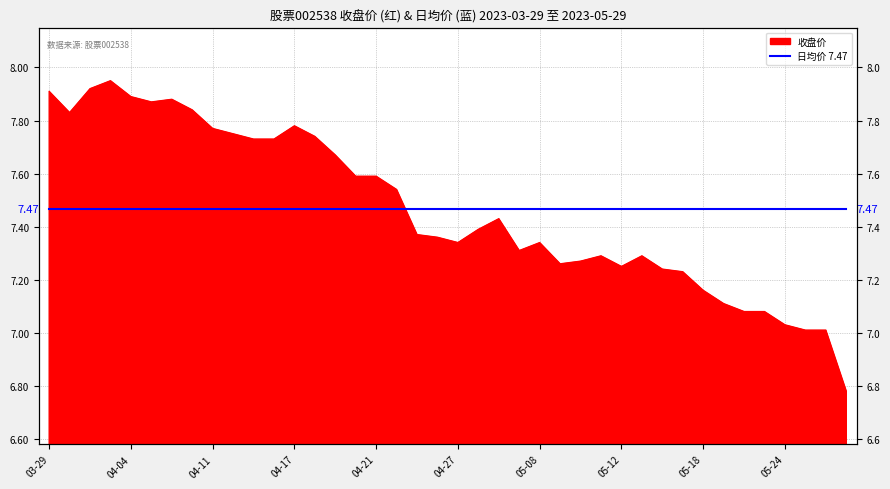

What is the minimum value shown in the chart?

6.8